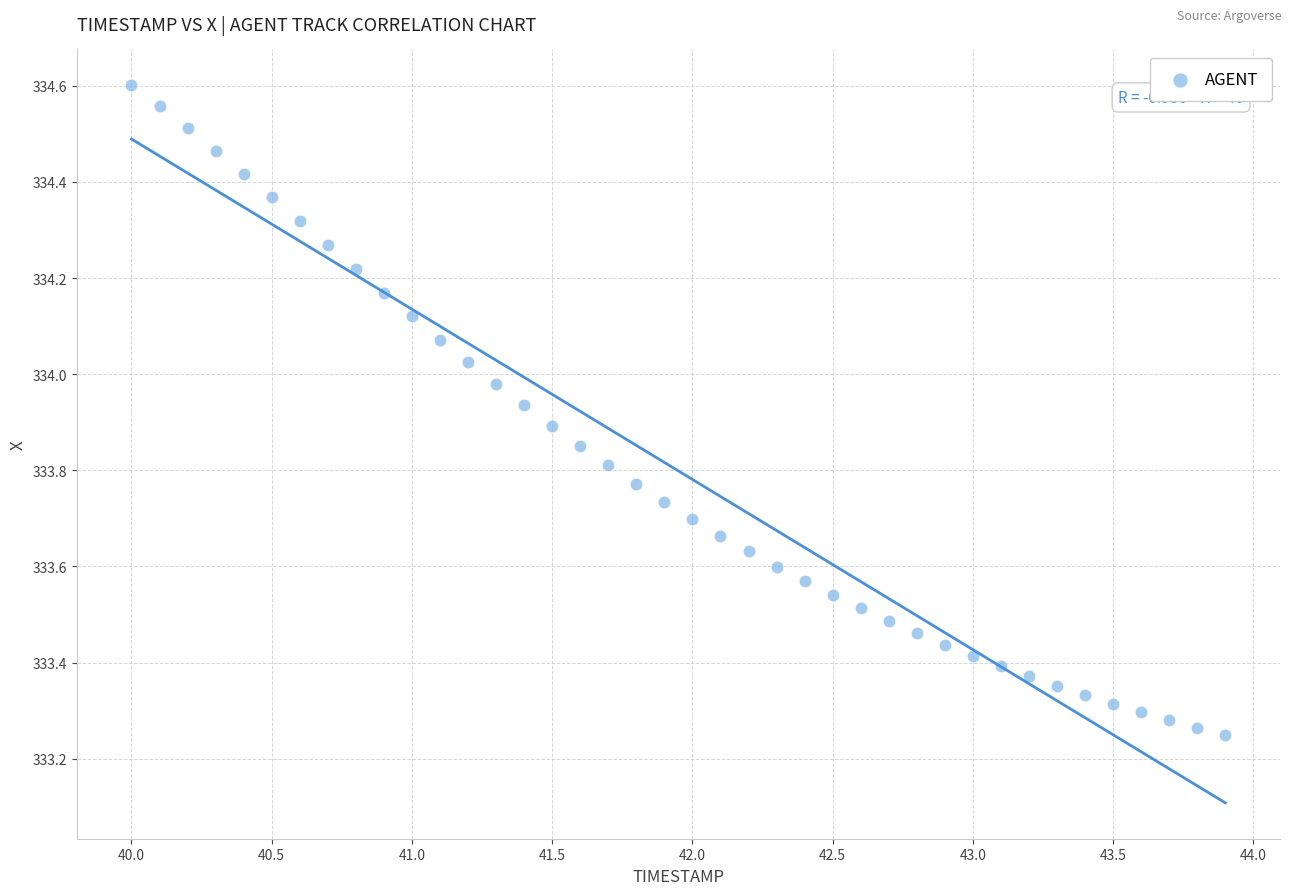

What is the range of Y values (max minus min)?

1.4